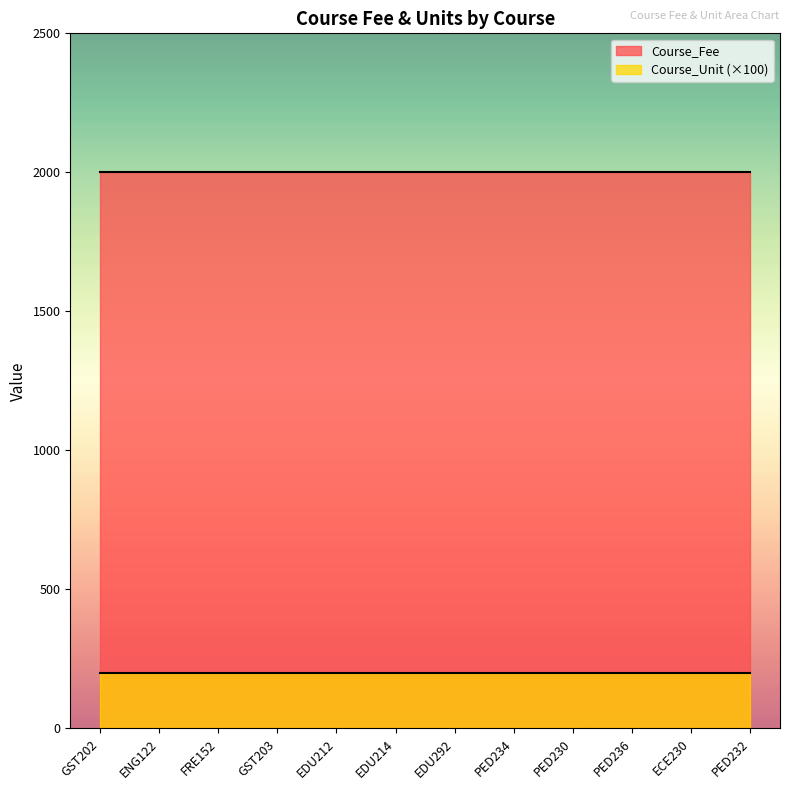

Between FRE152 and GST203, which is larger?

FRE152